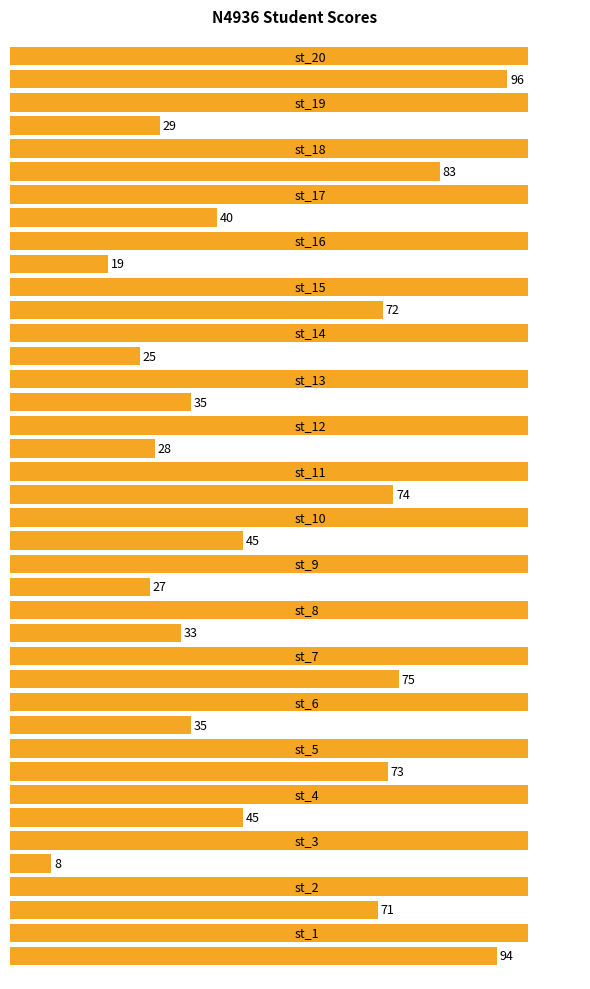

What is the sum of all values?

1007